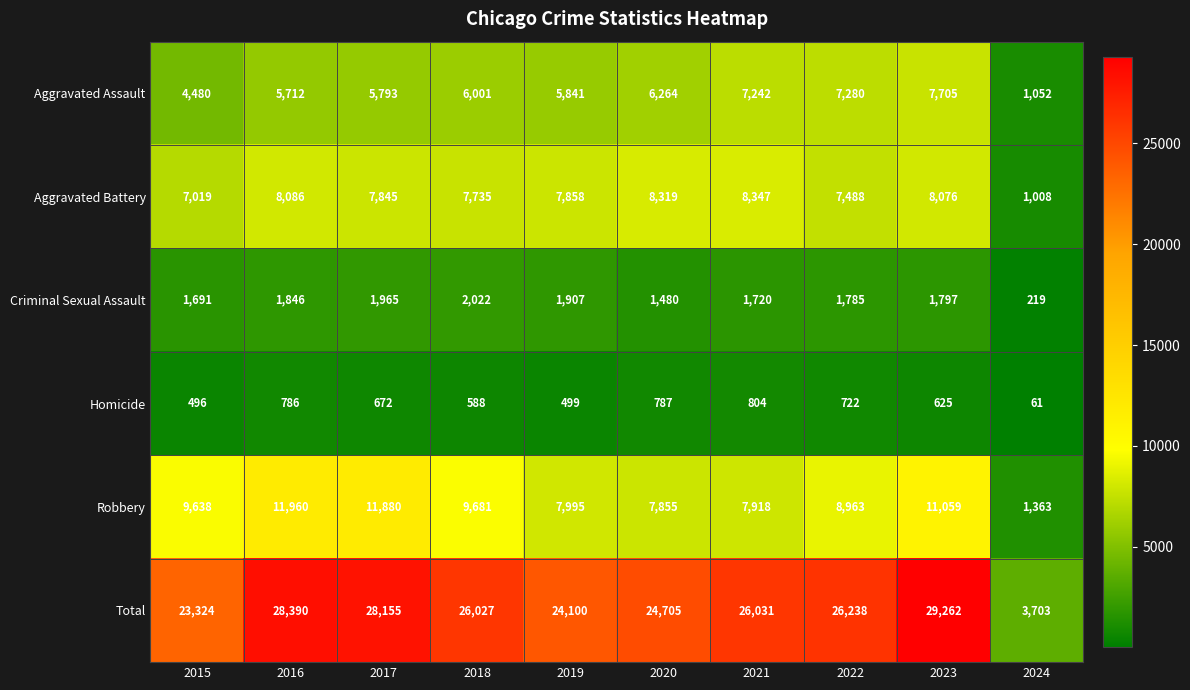

What is the total value across all series at 2021?

52062